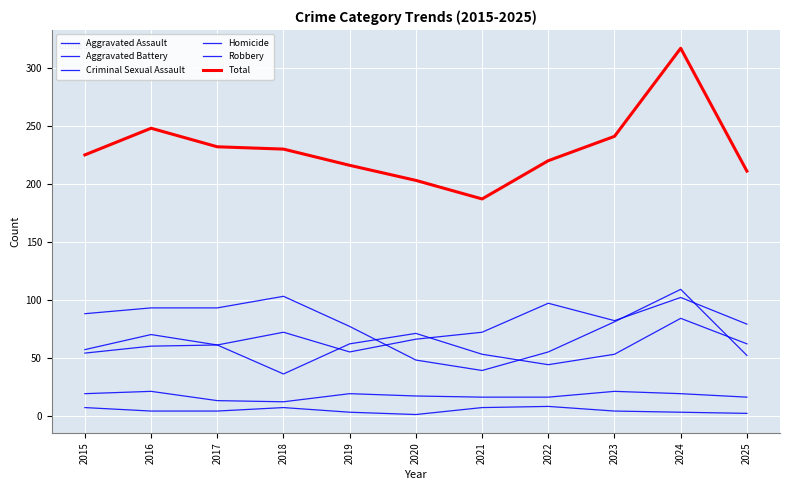

What is the total value across all series at 2019?

432